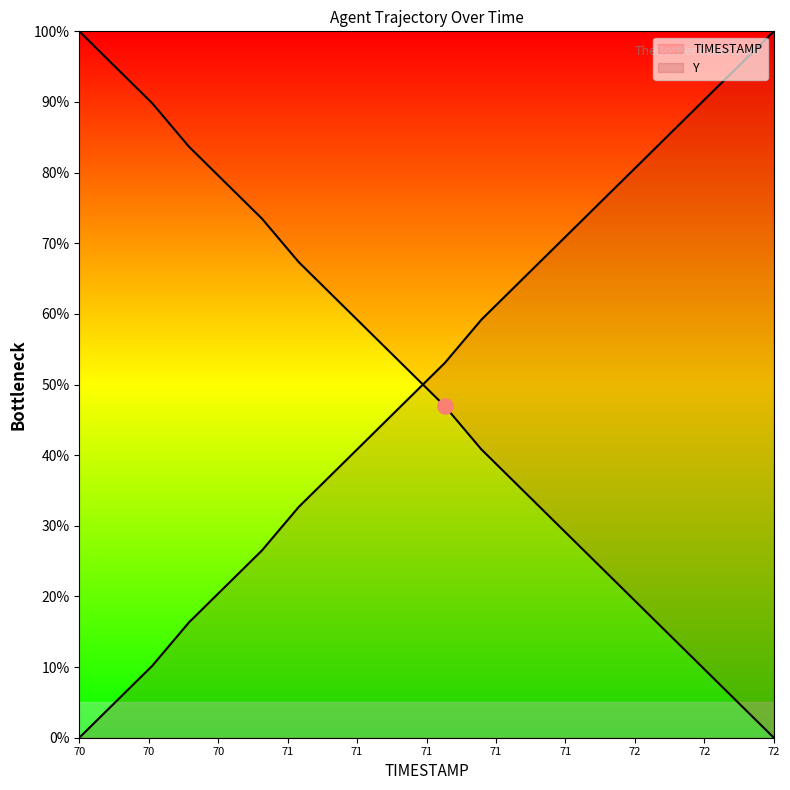

Which series has the widest spread of Y values?

TIMESTAMP